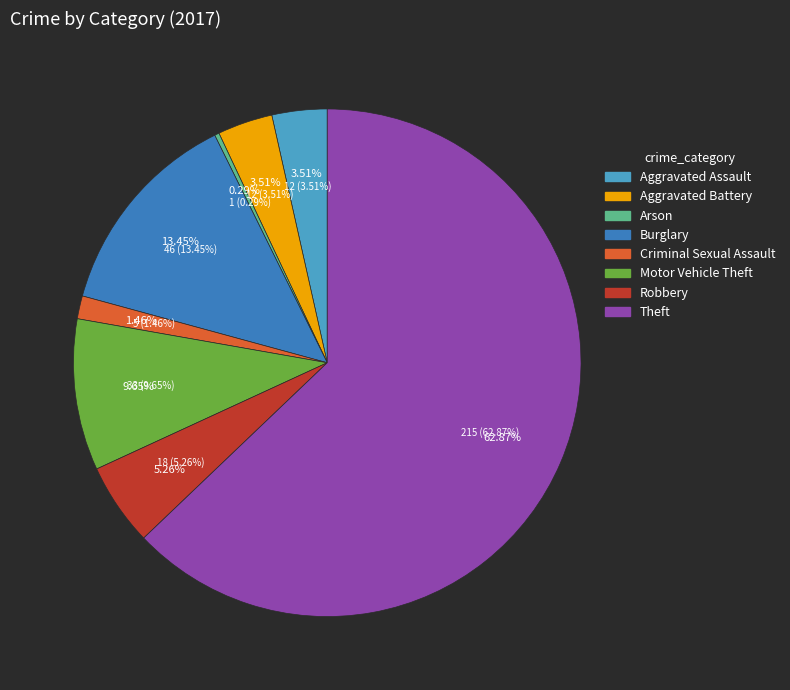

Do Motor Vehicle Theft and Burglary together represent more than half of the pie?

No